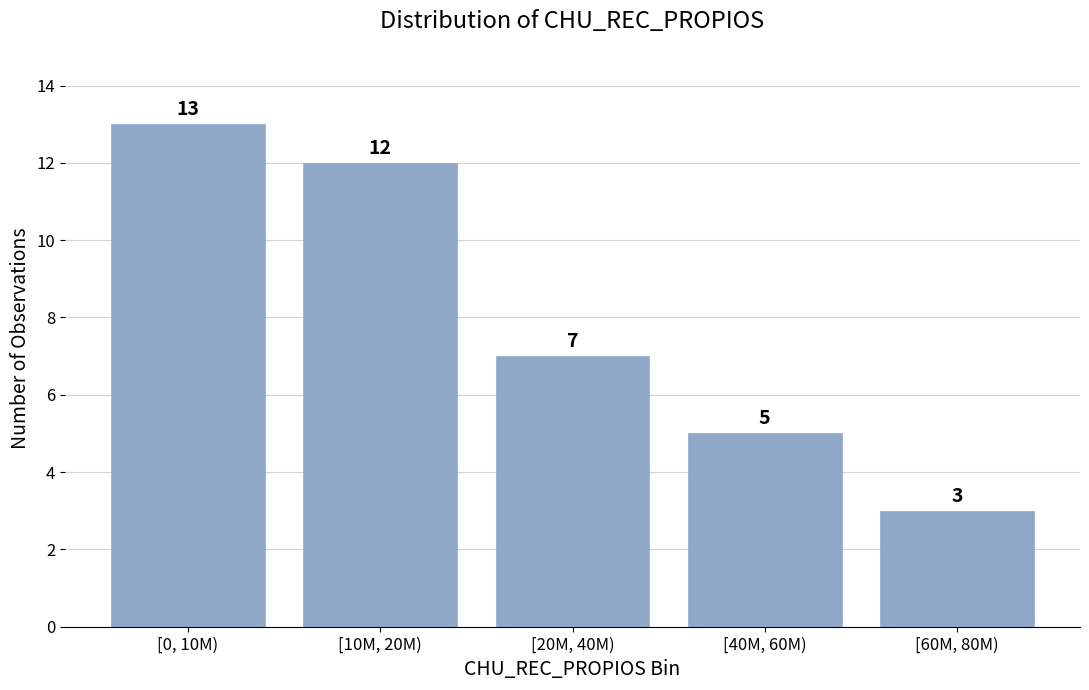

Reading left to right, what are all the values shown in this chart?

[0, 10M)=13	[10M, 20M)=12	[20M, 40M)=7	[40M, 60M)=5	[60M, 80M)=3